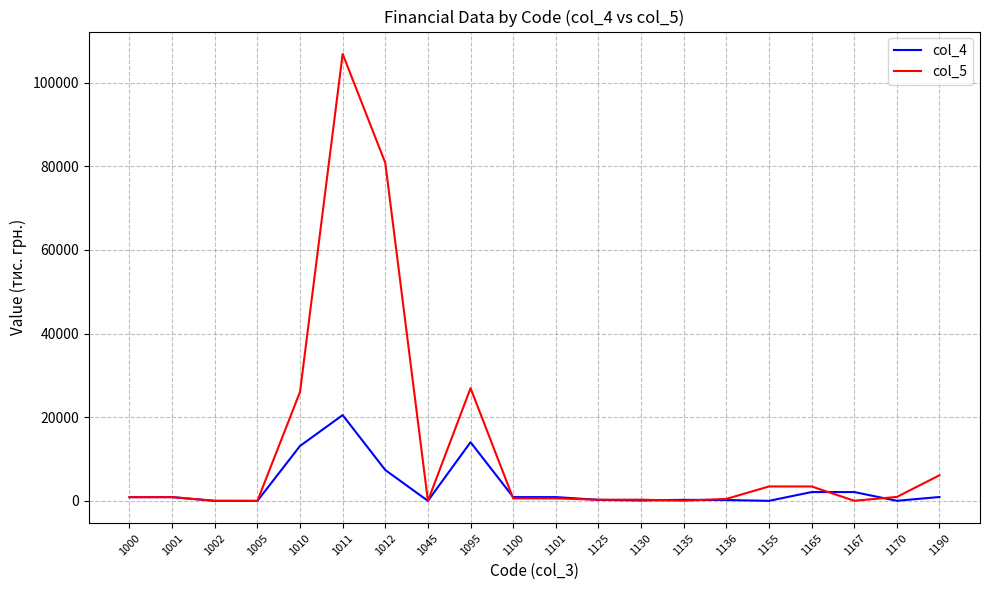

Rank the series at 1010 from lowest to highest value.

col_4, col_5